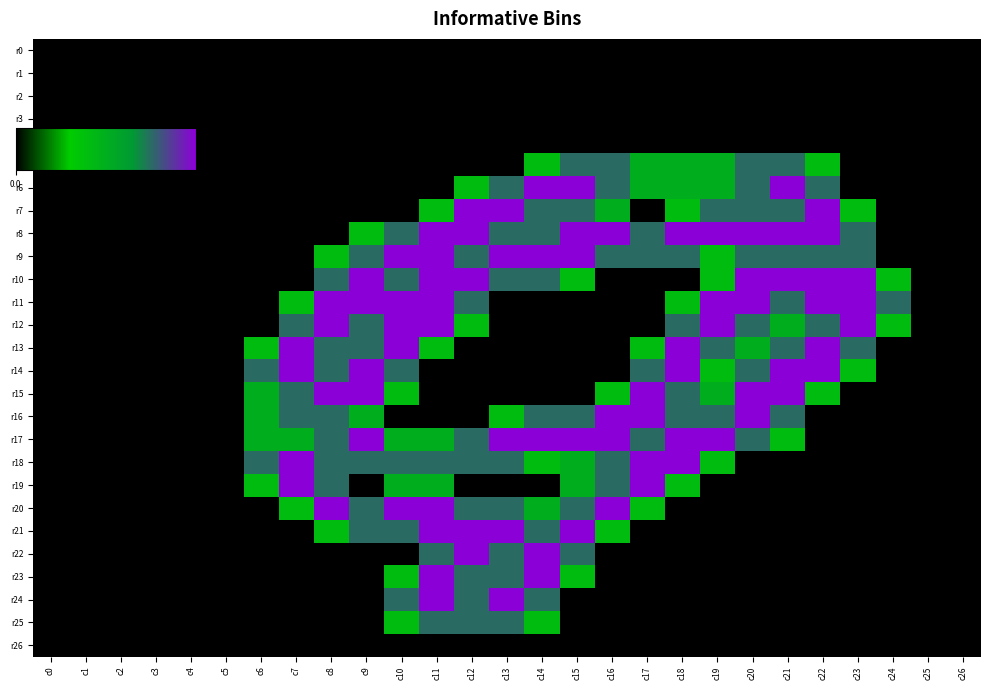

Reading left to right, transcribe all the data shown in this chart.

r0: c0=0.0	c1=0.0	c2=0.0	c3=0.0	c4=0.0	c5=0.0	c6=0.0	c7=0.0	c8=0.0	c9=0.0	c10=0.0	c11=0.0	c12=0.0	c13=0.0	c14=0.0	c15=0.0	c16=0.0	c17=0.0	c18=0.0	c19=0.0	c20=0.0	c21=0.0	c22=0.0	c23=0.0	c24=0.0	c25=0.0	c26=0.0
r1: c0=0.0	c1=0.0	c2=0.0	c3=0.0	c4=0.0	c5=0.0	c6=0.0	c7=0.0	c8=0.0	c9=0.0	c10=0.0	c11=0.0	c12=0.0	c13=0.0	c14=0.0	c15=0.0	c16=0.0	c17=0.0	c18=0.0	c19=0.0	c20=0.0	c21=0.0	c22=0.0	c23=0.0	c24=0.0	c25=0.0	c26=0.0
r2: c0=0.0	c1=0.0	c2=0.0	c3=0.0	c4=0.0	c5=0.0	c6=0.0	c7=0.0	c8=0.0	c9=0.0	c10=0.0	c11=0.0	c12=0.0	c13=0.0	c14=0.0	c15=0.0	c16=0.0	c17=0.0	c18=0.0	c19=0.0	c20=0.0	c21=0.0	c22=0.0	c23=0.0	c24=0.0	c25=0.0	c26=0.0
r3: c0=0.0	c1=0.0	c2=0.0	c3=0.0	c4=0.0	c5=0.0	c6=0.0	c7=0.0	c8=0.0	c9=0.0	c10=0.0	c11=0.0	c12=0.0	c13=0.0	c14=0.0	c15=0.0	c16=0.0	c17=0.0	c18=0.0	c19=0.0	c20=0.0	c21=0.0	c22=0.0	c23=0.0	c24=0.0	c25=0.0	c26=0.0
r4: c0=0.0	c1=0.0	c2=0.0	c3=0.0	c4=0.0	c5=0.0	c6=0.0	c7=0.0	c8=0.0	c9=0.0	c10=0.0	c11=0.0	c12=0.0	c13=0.0	c14=0.0	c15=0.0	c16=0.0	c17=0.0	c18=0.0	c19=0.0	c20=0.0	c21=0.0	c22=0.0	c23=0.0	c24=0.0	c25=0.0	c26=0.0
r5: c0=0.0	c1=0.0	c2=0.0	c3=0.0	c4=0.0	c5=0.0	c6=0.0	c7=0.0	c8=0.0	c9=0.0	c10=0.0	c11=0.0	c12=0.0	c13=0.0	c14=0.8	c15=1.5	c16=1.5	c17=1.0	c18=1.0	c19=1.0	c20=1.5	c21=1.5	c22=0.8	c23=0.0	c24=0.0	c25=0.0	c26=0.0
r6: c0=0.0	c1=0.0	c2=0.0	c3=0.0	c4=0.0	c5=0.0	c6=0.0	c7=0.0	c8=0.0	c9=0.0	c10=0.0	c11=0.0	c12=0.8	c13=1.5	c14=2.0	c15=2.0	c16=1.5	c17=1.0	c18=1.0	c19=1.0	c20=1.5	c21=2.0	c22=1.5	c23=0.0	c24=0.0	c25=0.0	c26=0.0
r7: c0=0.0	c1=0.0	c2=0.0	c3=0.0	c4=0.0	c5=0.0	c6=0.0	c7=0.0	c8=0.0	c9=0.0	c10=0.0	c11=0.8	c12=2.0	c13=2.0	c14=1.5	c15=1.5	c16=1.0	c17=0.0	c18=0.8	c19=1.5	c20=1.5	c21=1.5	c22=2.0	c23=0.8	c24=0.0	c25=0.0	c26=0.0
r8: c0=0.0	c1=0.0	c2=0.0	c3=0.0	c4=0.0	c5=0.0	c6=0.0	c7=0.0	c8=0.0	c9=0.8	c10=1.5	c11=2.0	c12=2.0	c13=1.5	c14=1.5	c15=2.0	c16=2.0	c17=1.5	c18=2.0	c19=2.0	c20=2.0	c21=2.0	c22=2.0	c23=1.5	c24=0.0	c25=0.0	c26=0.0
r9: c0=0.0	c1=0.0	c2=0.0	c3=0.0	c4=0.0	c5=0.0	c6=0.0	c7=0.0	c8=0.8	c9=1.5	c10=2.0	c11=2.0	c12=1.5	c13=2.0	c14=2.0	c15=2.0	c16=1.5	c17=1.5	c18=1.5	c19=0.8	c20=1.5	c21=1.5	c22=1.5	c23=1.5	c24=0.0	c25=0.0	c26=0.0
r10: c0=0.0	c1=0.0	c2=0.0	c3=0.0	c4=0.0	c5=0.0	c6=0.0	c7=0.0	c8=1.5	c9=2.0	c10=1.5	c11=2.0	c12=2.0	c13=1.5	c14=1.5	c15=0.8	c16=0.0	c17=0.0	c18=0.0	c19=0.8	c20=2.0	c21=2.0	c22=2.0	c23=2.0	c24=0.8	c25=0.0	c26=0.0
r11: c0=0.0	c1=0.0	c2=0.0	c3=0.0	c4=0.0	c5=0.0	c6=0.0	c7=0.8	c8=2.0	c9=2.0	c10=2.0	c11=2.0	c12=1.5	c13=0.0	c14=0.0	c15=0.0	c16=0.0	c17=0.0	c18=0.8	c19=2.0	c20=2.0	c21=1.5	c22=2.0	c23=2.0	c24=1.5	c25=0.0	c26=0.0
r12: c0=0.0	c1=0.0	c2=0.0	c3=0.0	c4=0.0	c5=0.0	c6=0.0	c7=1.5	c8=2.0	c9=1.5	c10=2.0	c11=2.0	c12=0.8	c13=0.0	c14=0.0	c15=0.0	c16=0.0	c17=0.0	c18=1.5	c19=2.0	c20=1.5	c21=1.0	c22=1.5	c23=2.0	c24=0.8	c25=0.0	c26=0.0
r13: c0=0.0	c1=0.0	c2=0.0	c3=0.0	c4=0.0	c5=0.0	c6=0.8	c7=2.0	c8=1.5	c9=1.5	c10=2.0	c11=0.8	c12=0.0	c13=0.0	c14=0.0	c15=0.0	c16=0.0	c17=0.8	c18=2.0	c19=1.5	c20=1.0	c21=1.5	c22=2.0	c23=1.5	c24=0.0	c25=0.0	c26=0.0
r14: c0=0.0	c1=0.0	c2=0.0	c3=0.0	c4=0.0	c5=0.0	c6=1.5	c7=2.0	c8=1.5	c9=2.0	c10=1.5	c11=0.0	c12=0.0	c13=0.0	c14=0.0	c15=0.0	c16=0.0	c17=1.5	c18=2.0	c19=0.8	c20=1.5	c21=2.0	c22=2.0	c23=0.8	c24=0.0	c25=0.0	c26=0.0
r15: c0=0.0	c1=0.0	c2=0.0	c3=0.0	c4=0.0	c5=0.0	c6=1.0	c7=1.5	c8=2.0	c9=2.0	c10=0.8	c11=0.0	c12=0.0	c13=0.0	c14=0.0	c15=0.0	c16=0.8	c17=2.0	c18=1.5	c19=1.0	c20=2.0	c21=2.0	c22=0.8	c23=0.0	c24=0.0	c25=0.0	c26=0.0
r16: c0=0.0	c1=0.0	c2=0.0	c3=0.0	c4=0.0	c5=0.0	c6=1.0	c7=1.5	c8=1.5	c9=1.0	c10=0.0	c11=0.0	c12=0.0	c13=0.8	c14=1.5	c15=1.5	c16=2.0	c17=2.0	c18=1.5	c19=1.5	c20=2.0	c21=1.5	c22=0.0	c23=0.0	c24=0.0	c25=0.0	c26=0.0
r17: c0=0.0	c1=0.0	c2=0.0	c3=0.0	c4=0.0	c5=0.0	c6=1.0	c7=1.0	c8=1.5	c9=2.0	c10=1.0	c11=1.0	c12=1.5	c13=2.0	c14=2.0	c15=2.0	c16=2.0	c17=1.5	c18=2.0	c19=2.0	c20=1.5	c21=0.8	c22=0.0	c23=0.0	c24=0.0	c25=0.0	c26=0.0
r18: c0=0.0	c1=0.0	c2=0.0	c3=0.0	c4=0.0	c5=0.0	c6=1.5	c7=2.0	c8=1.5	c9=1.5	c10=1.5	c11=1.5	c12=1.5	c13=1.5	c14=0.8	c15=1.0	c16=1.5	c17=2.0	c18=2.0	c19=0.8	c20=0.0	c21=0.0	c22=0.0	c23=0.0	c24=0.0	c25=0.0	c26=0.0
r19: c0=0.0	c1=0.0	c2=0.0	c3=0.0	c4=0.0	c5=0.0	c6=0.8	c7=2.0	c8=1.5	c9=0.0	c10=1.0	c11=1.0	c12=0.0	c13=0.0	c14=0.0	c15=1.0	c16=1.5	c17=2.0	c18=0.8	c19=0.0	c20=0.0	c21=0.0	c22=0.0	c23=0.0	c24=0.0	c25=0.0	c26=0.0
r20: c0=0.0	c1=0.0	c2=0.0	c3=0.0	c4=0.0	c5=0.0	c6=0.0	c7=0.8	c8=2.0	c9=1.5	c10=2.0	c11=2.0	c12=1.5	c13=1.5	c14=1.0	c15=1.5	c16=2.0	c17=0.8	c18=0.0	c19=0.0	c20=0.0	c21=0.0	c22=0.0	c23=0.0	c24=0.0	c25=0.0	c26=0.0
r21: c0=0.0	c1=0.0	c2=0.0	c3=0.0	c4=0.0	c5=0.0	c6=0.0	c7=0.0	c8=0.8	c9=1.5	c10=1.5	c11=2.0	c12=2.0	c13=2.0	c14=1.5	c15=2.0	c16=0.8	c17=0.0	c18=0.0	c19=0.0	c20=0.0	c21=0.0	c22=0.0	c23=0.0	c24=0.0	c25=0.0	c26=0.0
r22: c0=0.0	c1=0.0	c2=0.0	c3=0.0	c4=0.0	c5=0.0	c6=0.0	c7=0.0	c8=0.0	c9=0.0	c10=0.0	c11=1.5	c12=2.0	c13=1.5	c14=2.0	c15=1.5	c16=0.0	c17=0.0	c18=0.0	c19=0.0	c20=0.0	c21=0.0	c22=0.0	c23=0.0	c24=0.0	c25=0.0	c26=0.0
r23: c0=0.0	c1=0.0	c2=0.0	c3=0.0	c4=0.0	c5=0.0	c6=0.0	c7=0.0	c8=0.0	c9=0.0	c10=0.8	c11=2.0	c12=1.5	c13=1.5	c14=2.0	c15=0.8	c16=0.0	c17=0.0	c18=0.0	c19=0.0	c20=0.0	c21=0.0	c22=0.0	c23=0.0	c24=0.0	c25=0.0	c26=0.0
r24: c0=0.0	c1=0.0	c2=0.0	c3=0.0	c4=0.0	c5=0.0	c6=0.0	c7=0.0	c8=0.0	c9=0.0	c10=1.5	c11=2.0	c12=1.5	c13=2.0	c14=1.5	c15=0.0	c16=0.0	c17=0.0	c18=0.0	c19=0.0	c20=0.0	c21=0.0	c22=0.0	c23=0.0	c24=0.0	c25=0.0	c26=0.0
r25: c0=0.0	c1=0.0	c2=0.0	c3=0.0	c4=0.0	c5=0.0	c6=0.0	c7=0.0	c8=0.0	c9=0.0	c10=0.8	c11=1.5	c12=1.5	c13=1.5	c14=0.8	c15=0.0	c16=0.0	c17=0.0	c18=0.0	c19=0.0	c20=0.0	c21=0.0	c22=0.0	c23=0.0	c24=0.0	c25=0.0	c26=0.0
r26: c0=0.0	c1=0.0	c2=0.0	c3=0.0	c4=0.0	c5=0.0	c6=0.0	c7=0.0	c8=0.0	c9=0.0	c10=0.0	c11=0.0	c12=0.0	c13=0.0	c14=0.0	c15=0.0	c16=0.0	c17=0.0	c18=0.0	c19=0.0	c20=0.0	c21=0.0	c22=0.0	c23=0.0	c24=0.0	c25=0.0	c26=0.0